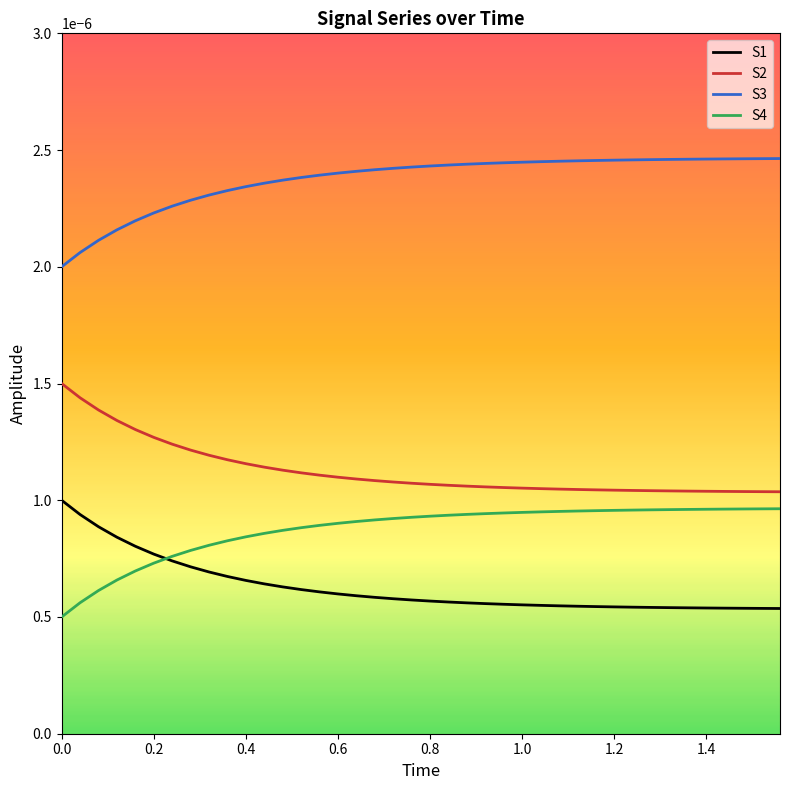

True or false: S2 and S1 cross at least once.

False